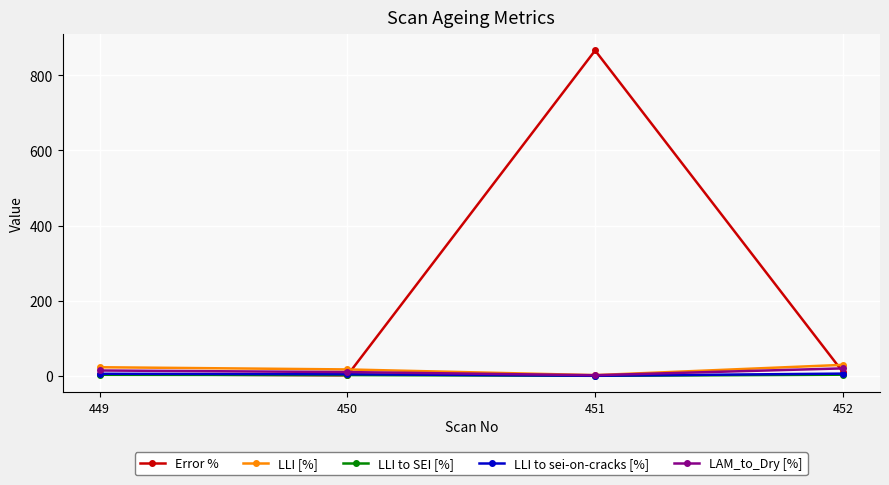

The Error % series shows 1.3 at 450. True or false?

True